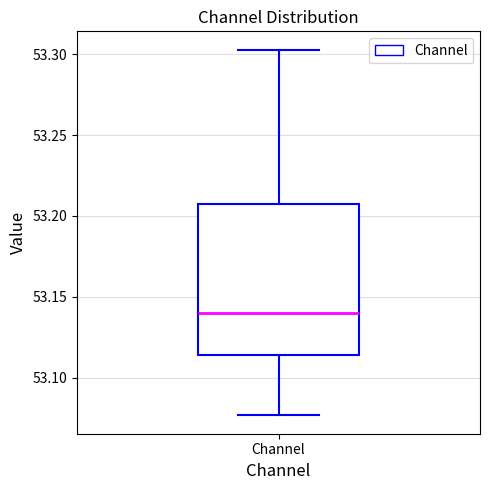

Read this box plot against the y-axis: the position of the median line, the range covered by the box, and the ends of both whiskers. The values are not printed on the chart, so give them approximately, as read against the axis.

median 53.140, box 53.115 to 53.210, whiskers 53.075 to 53.305